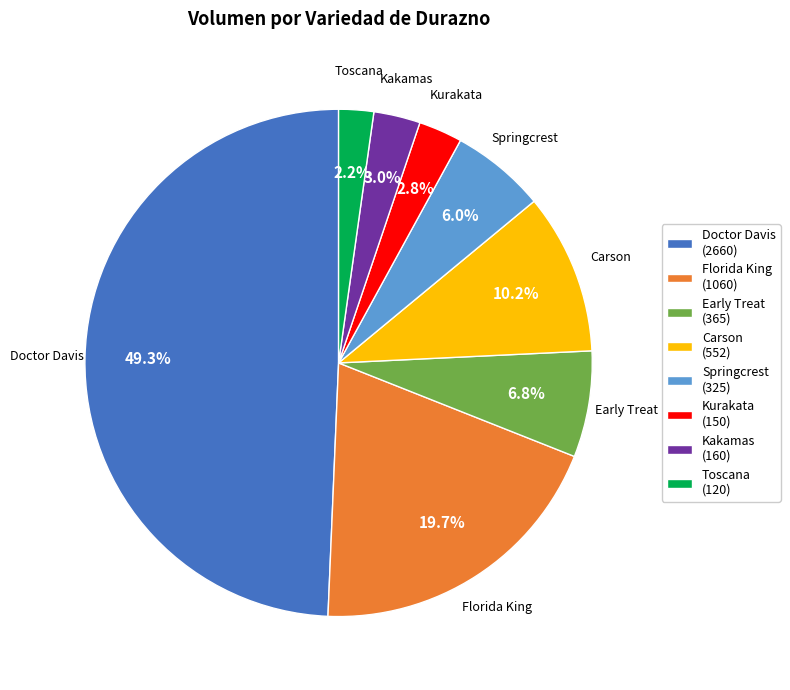

Which category has the smallest portion of the pie?

Toscana